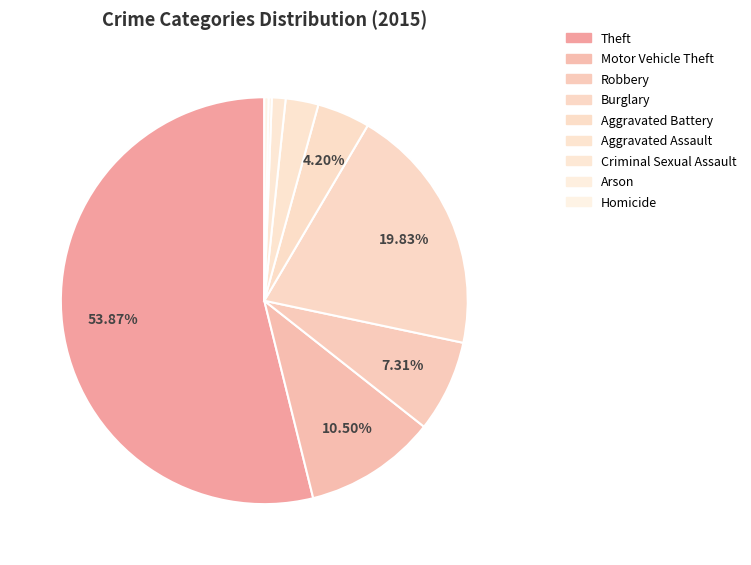

What is the total percentage of Homicide and Criminal Sexual Assault?

1.4%